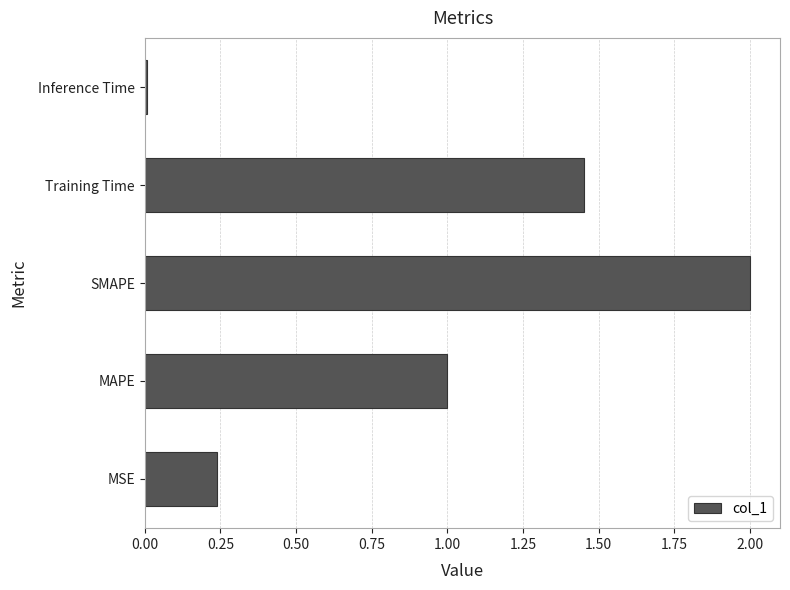

The chart shows a value of 0.0 at Inference Time. True or false?

True